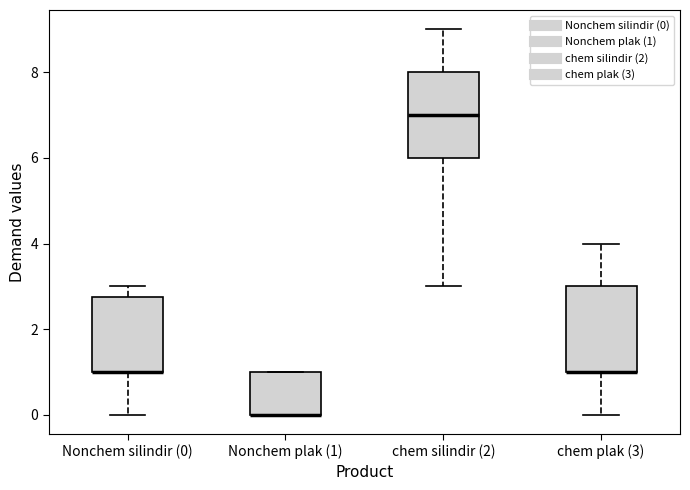

Reading left to right, transcribe this box plot: for each box, give where its median line is, the range the box spans, and where its two whiskers end, as read against the y-axis. The values are not printed on the chart, so give them approximately, as read against the axis.

Nonchem silindir (0): median 1.0 (drawn on the box's lower edge), box 1.0 to 2.8, whiskers 0.0 to 3.0
Nonchem plak (1): median 0.0 (drawn on the box's lower edge), box 0.0 to 1.0, whiskers 0.0 to 1.0
chem silindir (2): median 7.0, box 6.0 to 8.0, whiskers 3.0 to 9.0
chem plak (3): median 1.0 (drawn on the box's lower edge), box 1.0 to 3.0, whiskers 0.0 to 4.0